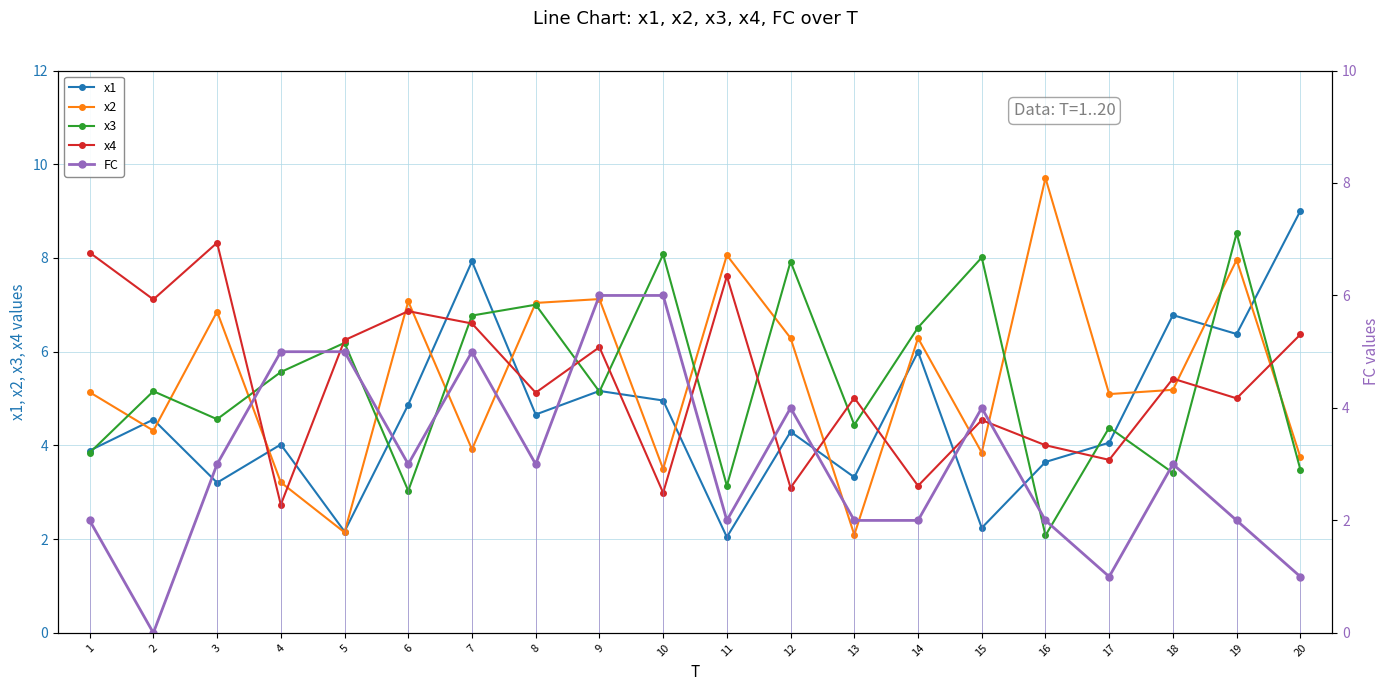

Where is FC nearest to the value 3?

3